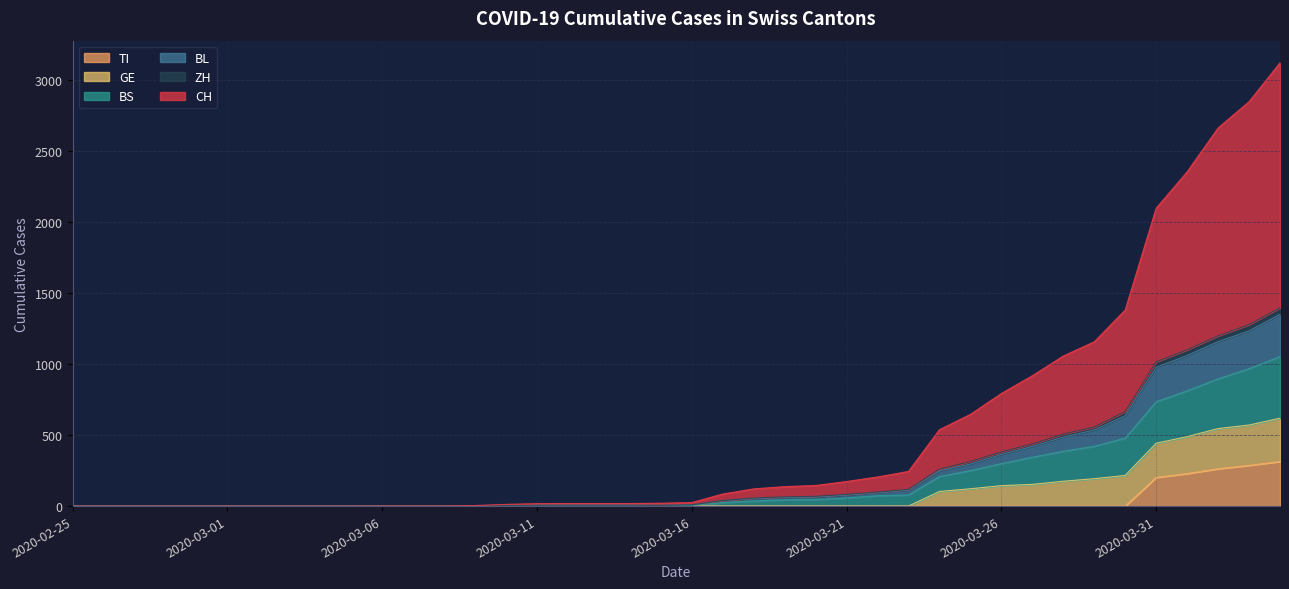

Which series has the largest total across all categories?

CH